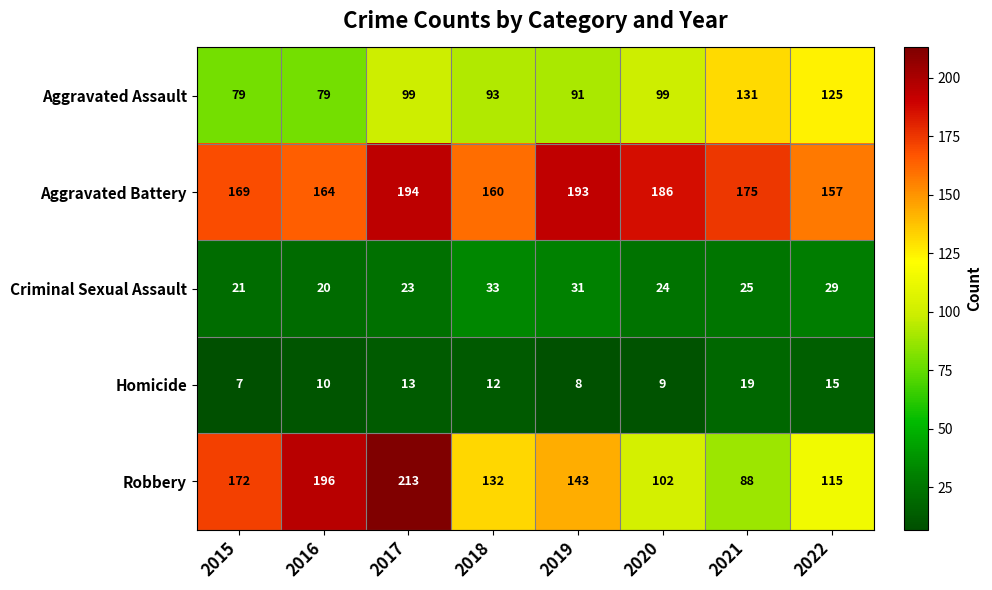

List the series in order of their peak value, lowest first.

Homicide, Criminal Sexual Assault, Aggravated Assault, Aggravated Battery, Robbery